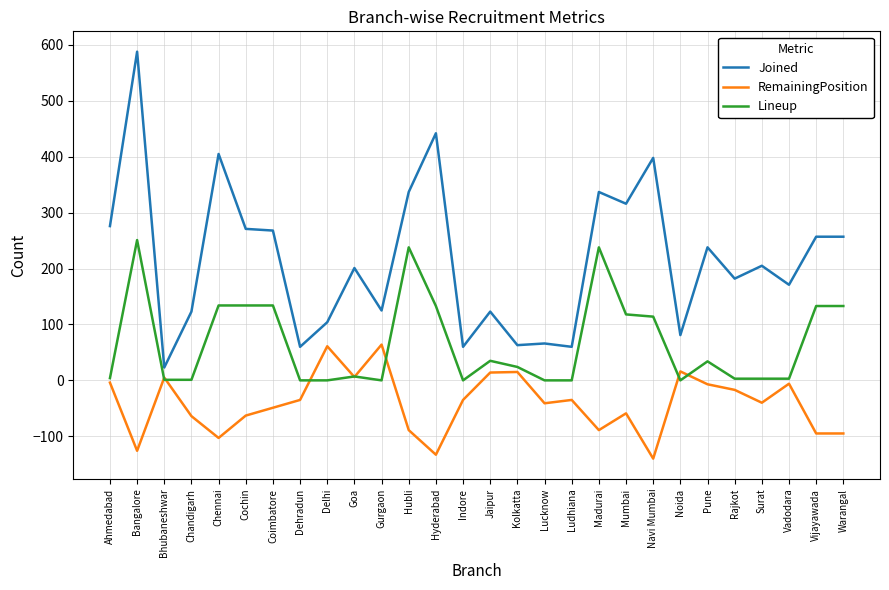

At which label is Joined closest to 305?

Mumbai